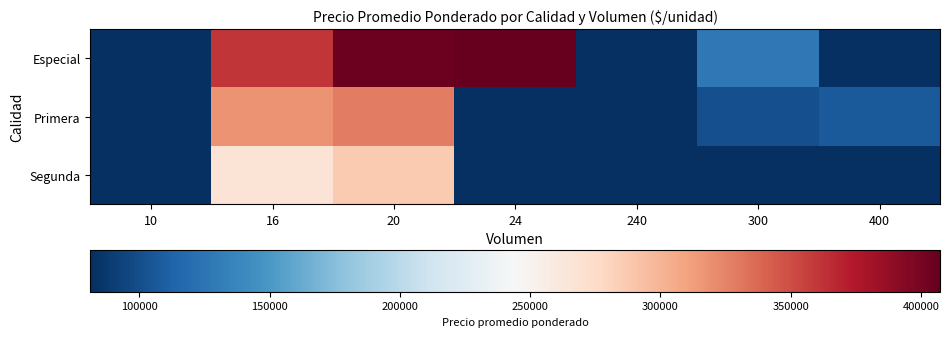

At how many categories does at least one series exceed 166927?

3